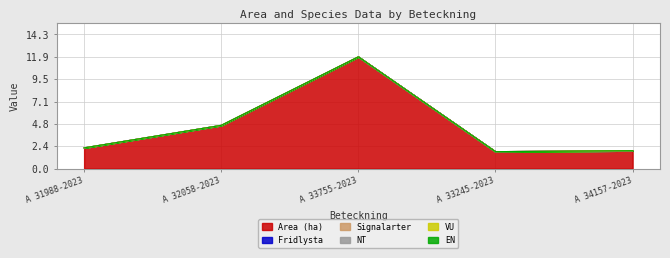

Reading left to right, list all the values displayed in this chart.

Area (ha): 2.2	4.6	11.9	1.8	1.9
Fridlysta: 0.0	0.0	0.0	0.0	0.0
Signalarter: 0.0	0.0	0.0	0.0	0.0
NT: 0.0	0.0	0.0	0.0	0.0
VU: 0.0	0.0	0.0	0.0	0.0
EN: 0.0	0.0	0.0	0.0	0.0